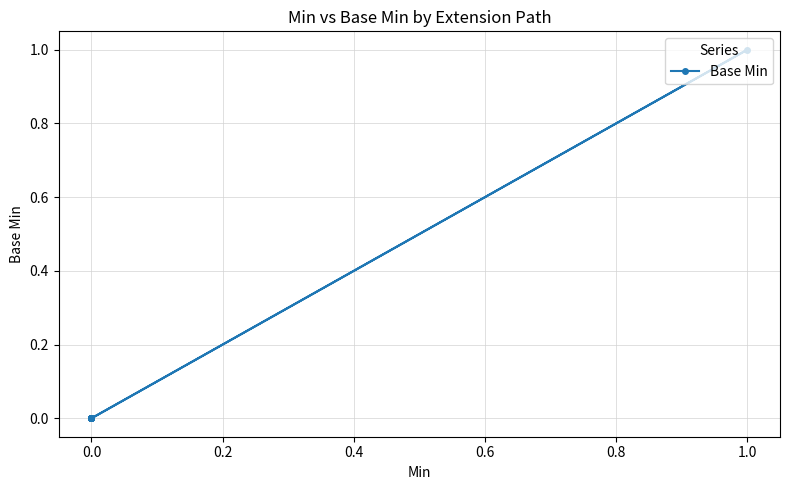

How many interior local peaks (higher than both neighbors) does the data have?

1